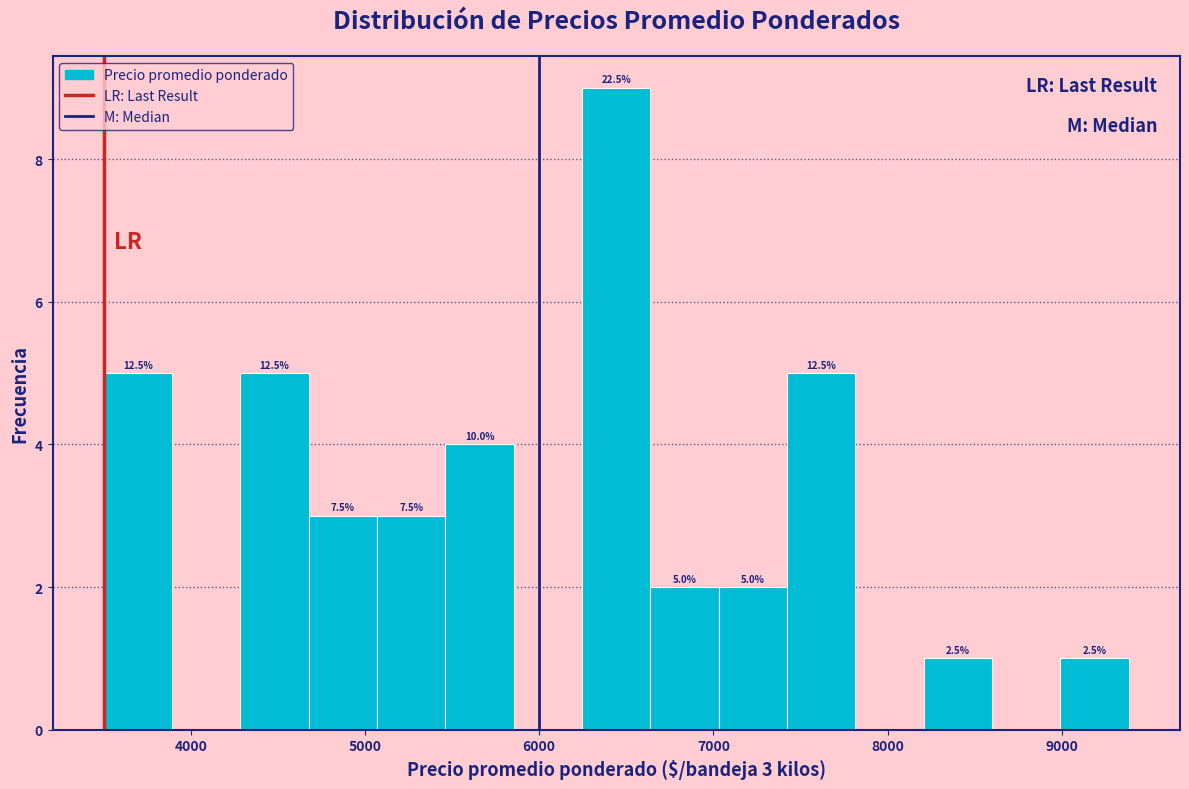

Around what value on the x-axis is the tallest bar? Give the approximate position of its centre, as read against the axis.

6400